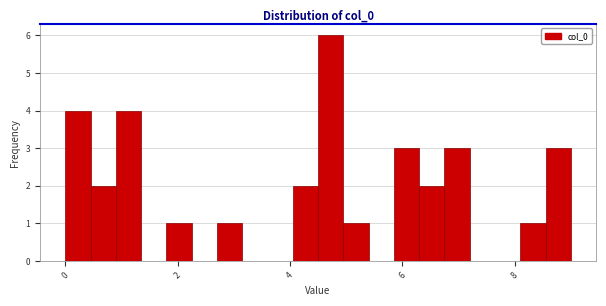

Read against the x-axis, roughly where is the centre of the tallest bar?

4.8